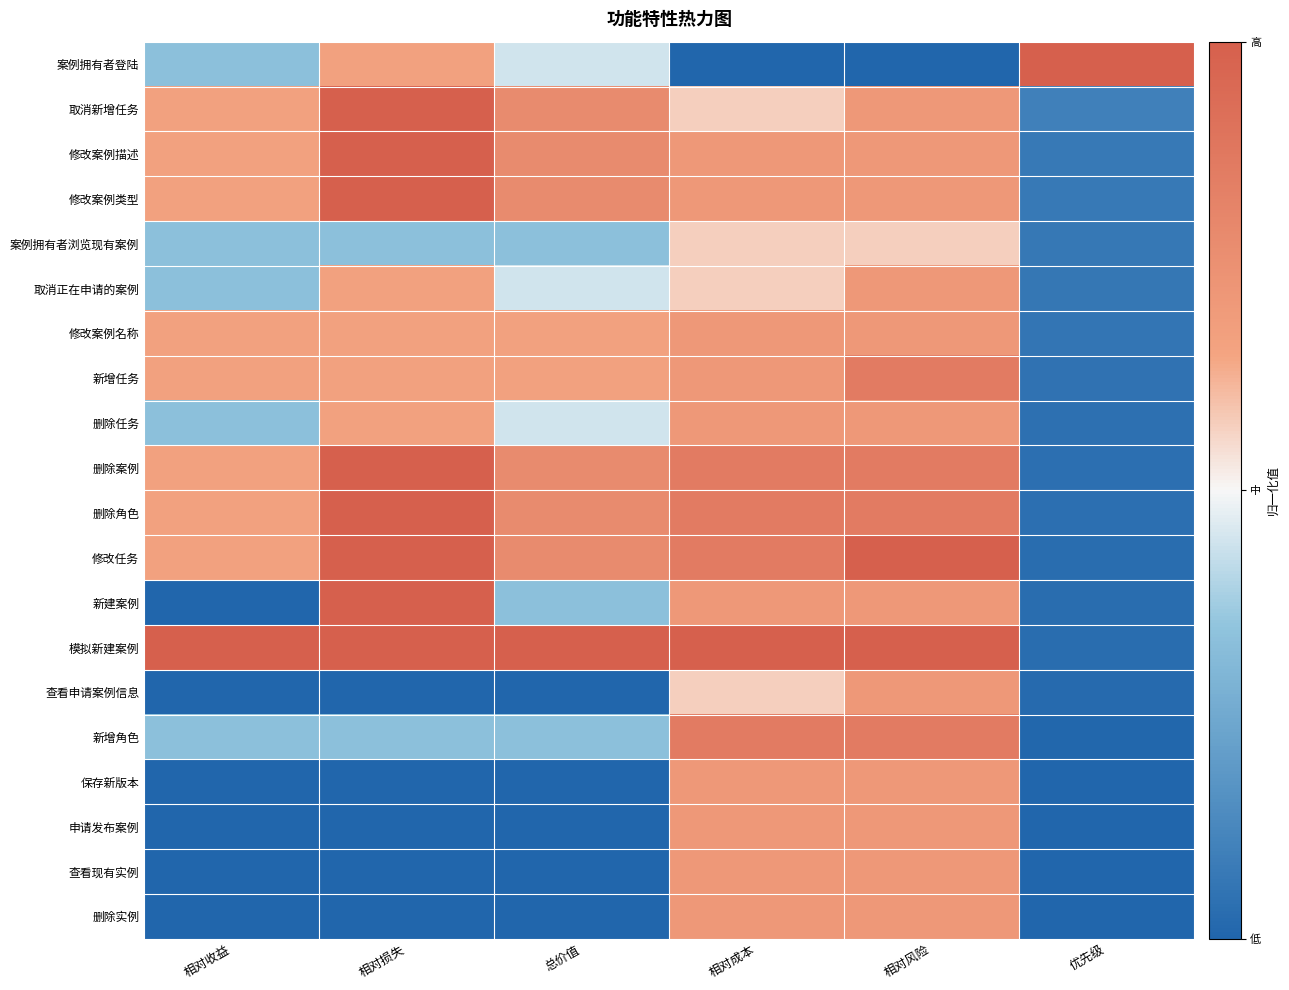

Reading right to left, what are all the values shown in this chart?

案例拥有者登陆: 优先级=1.0	相对风险=0.0	相对成本=0.0	总价值=0.4	相对损失=0.7	相对收益=0.3
取消新增任务: 优先级=0.1	相对风险=0.7	相对成本=0.6	总价值=0.8	相对损失=1.0	相对收益=0.7
修改案例描述: 优先级=0.1	相对风险=0.7	相对成本=0.7	总价值=0.8	相对损失=1.0	相对收益=0.7
修改案例类型: 优先级=0.1	相对风险=0.7	相对成本=0.7	总价值=0.8	相对损失=1.0	相对收益=0.7
案例拥有者浏览现有案例: 优先级=0.1	相对风险=0.6	相对成本=0.6	总价值=0.3	相对损失=0.3	相对收益=0.3
取消正在申请的案例: 优先级=0.1	相对风险=0.7	相对成本=0.6	总价值=0.4	相对损失=0.7	相对收益=0.3
修改案例名称: 优先级=0.1	相对风险=0.7	相对成本=0.7	总价值=0.7	相对损失=0.7	相对收益=0.7
新增任务: 优先级=0.0	相对风险=0.9	相对成本=0.7	总价值=0.7	相对损失=0.7	相对收益=0.7
删除任务: 优先级=0.0	相对风险=0.7	相对成本=0.7	总价值=0.4	相对损失=0.7	相对收益=0.3
删除案例: 优先级=0.0	相对风险=0.9	相对成本=0.9	总价值=0.8	相对损失=1.0	相对收益=0.7
删除角色: 优先级=0.0	相对风险=0.9	相对成本=0.9	总价值=0.8	相对损失=1.0	相对收益=0.7
修改任务: 优先级=0.0	相对风险=1.0	相对成本=0.9	总价值=0.8	相对损失=1.0	相对收益=0.7
新建案例: 优先级=0.0	相对风险=0.7	相对成本=0.7	总价值=0.3	相对损失=1.0	相对收益=0.0
模拟新建案例: 优先级=0.0	相对风险=1.0	相对成本=1.0	总价值=1.0	相对损失=1.0	相对收益=1.0
查看申请案例信息: 优先级=0.0	相对风险=0.7	相对成本=0.6	总价值=0.0	相对损失=0.0	相对收益=0.0
新增角色: 优先级=0.0	相对风险=0.9	相对成本=0.9	总价值=0.3	相对损失=0.3	相对收益=0.3
保存新版本: 优先级=0.0	相对风险=0.7	相对成本=0.7	总价值=0.0	相对损失=0.0	相对收益=0.0
申请发布案例: 优先级=0.0	相对风险=0.7	相对成本=0.7	总价值=0.0	相对损失=0.0	相对收益=0.0
查看现有实例: 优先级=0.0	相对风险=0.7	相对成本=0.7	总价值=0.0	相对损失=0.0	相对收益=0.0
删除实例: 优先级=0.0	相对风险=0.7	相对成本=0.7	总价值=0.0	相对损失=0.0	相对收益=0.0